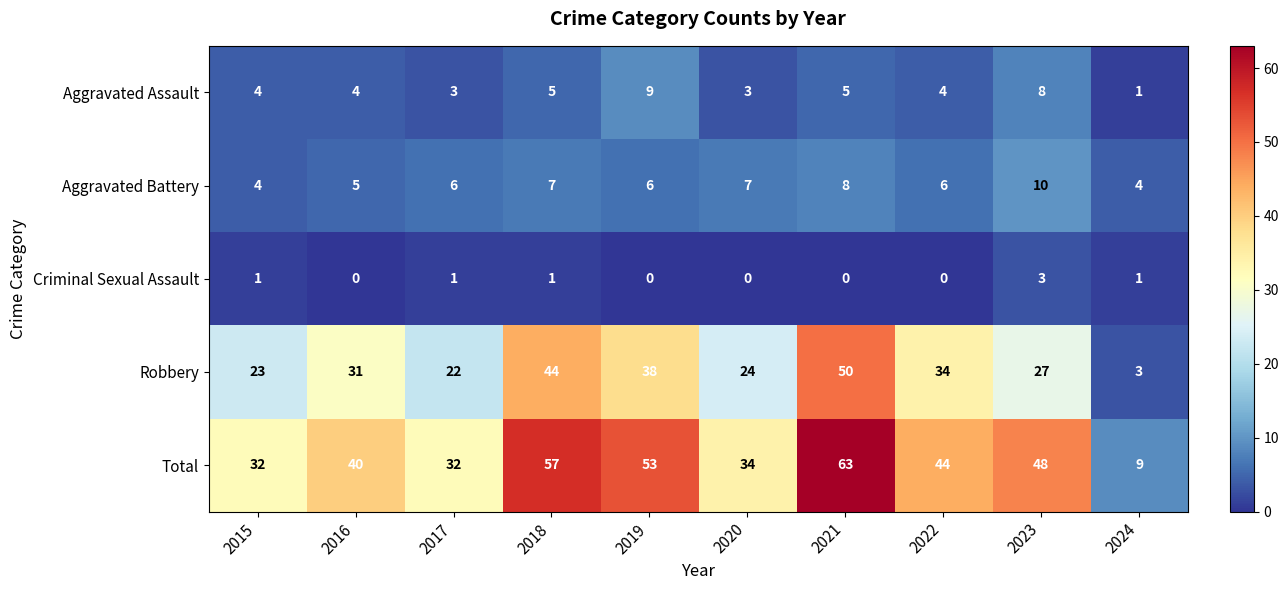

What is the sum of the Robbery values at 2022 and 2017?

56